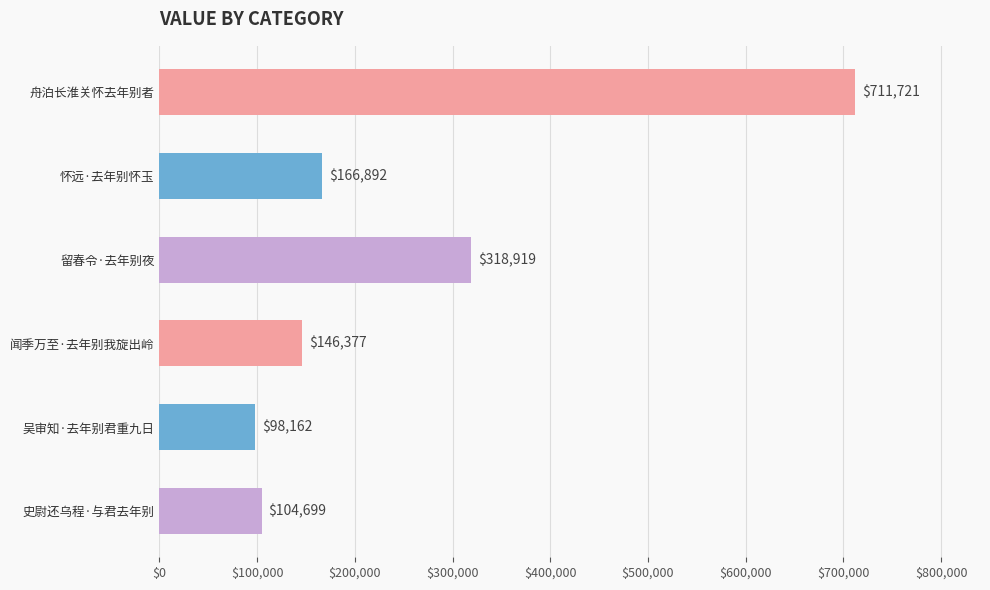

List the labels in order of value, largest first.

舟泊长淮关怀去年别者, 留春令·去年别夜, 怀远·去年别怀玉, 闻季万至·去年别我旋出岭, 史尉还乌程·与君去年别, 吴审知·去年别君重九日